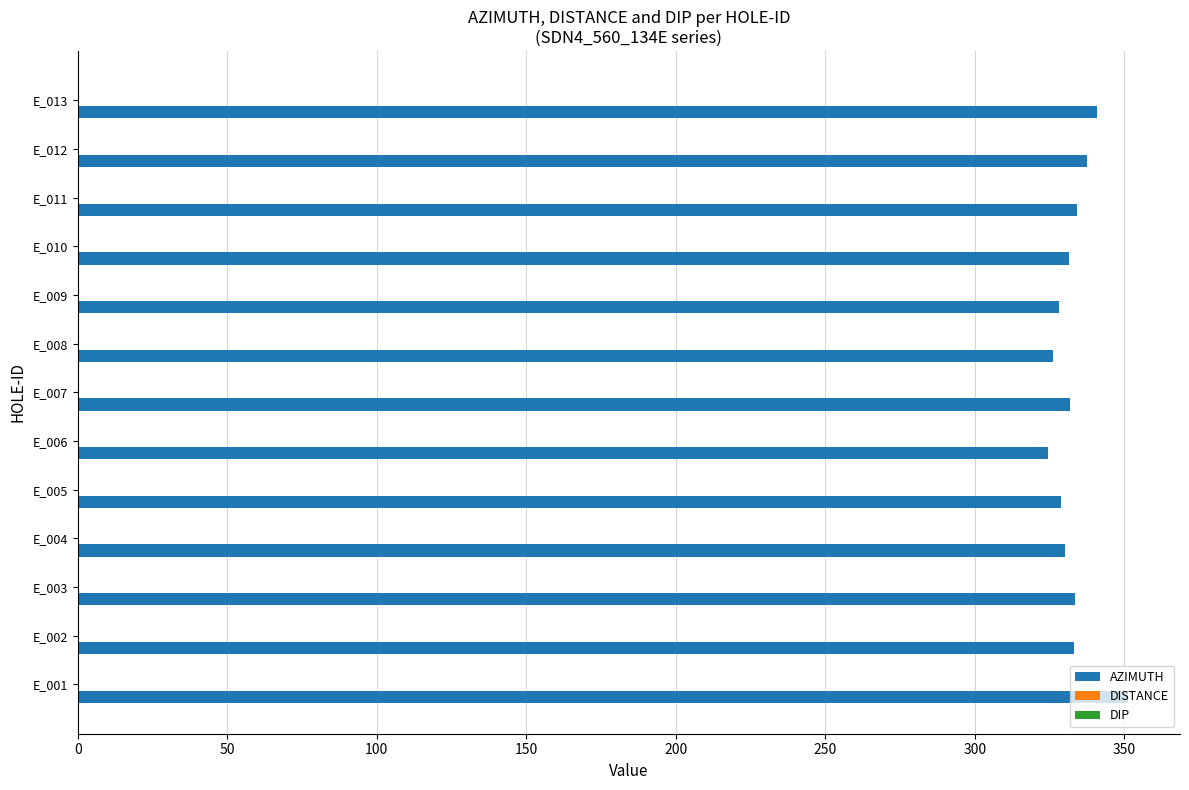

What is the ratio of the value at E_012 to the value at E_009?

1.0